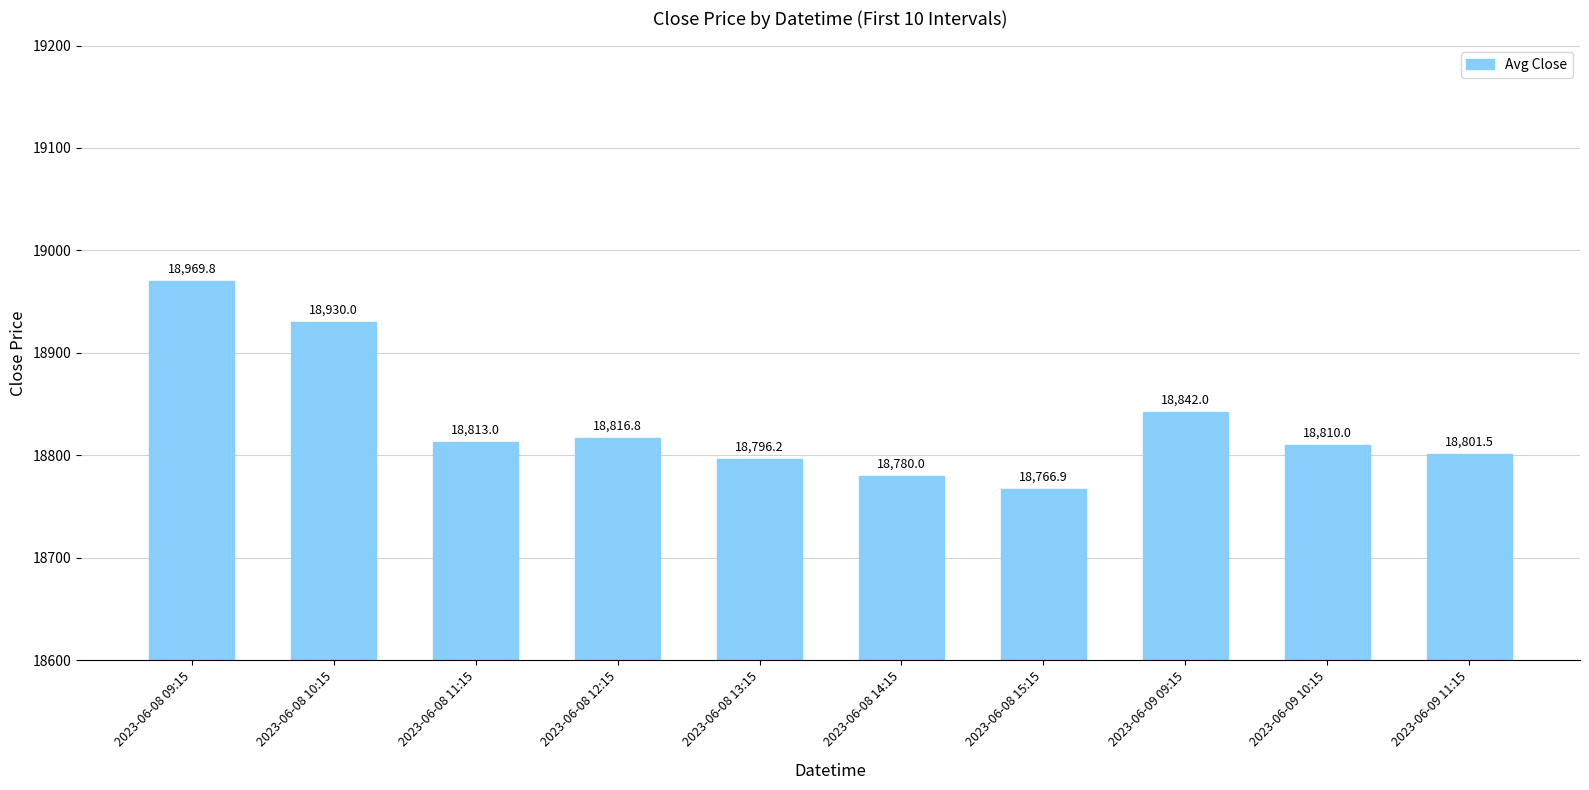

How many distinct data groups are displayed?

1